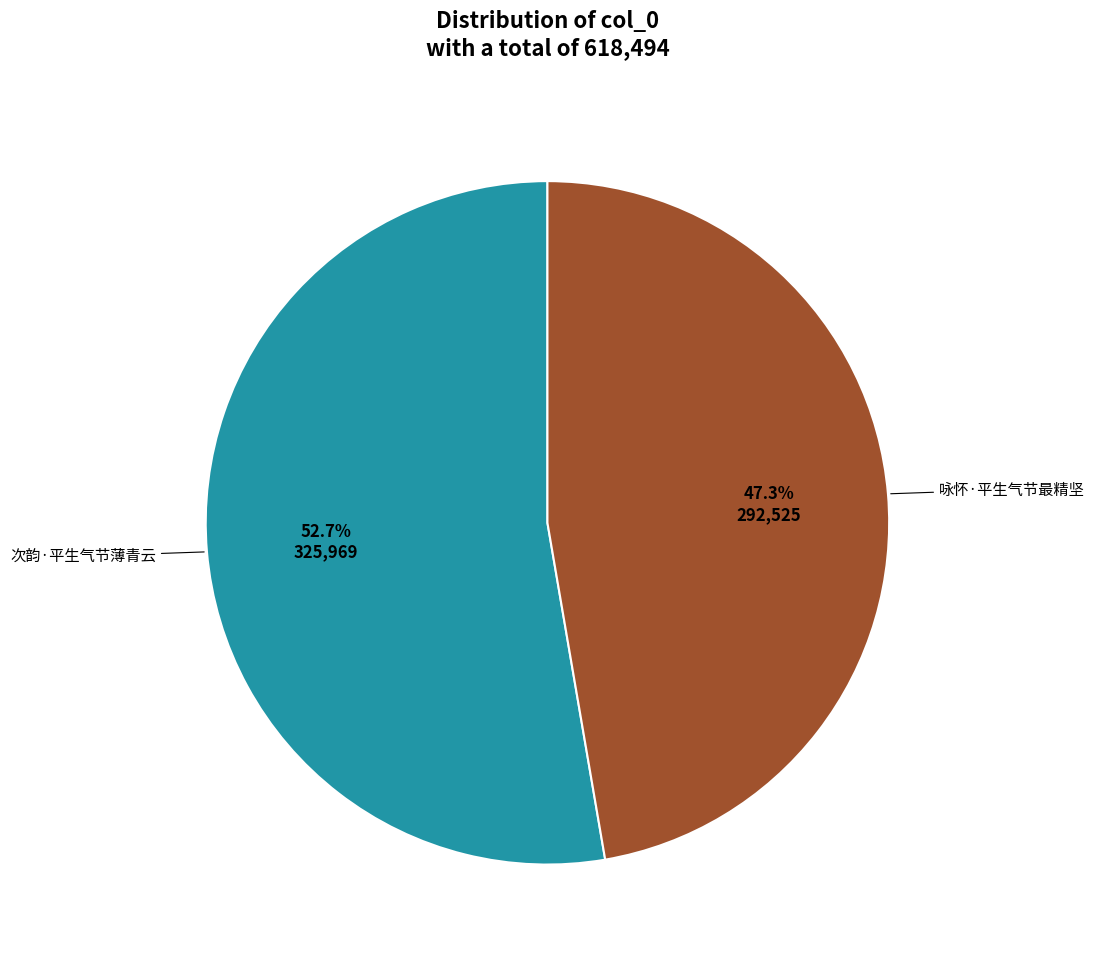

Is there any slice that represents more than half of the pie?

Yes